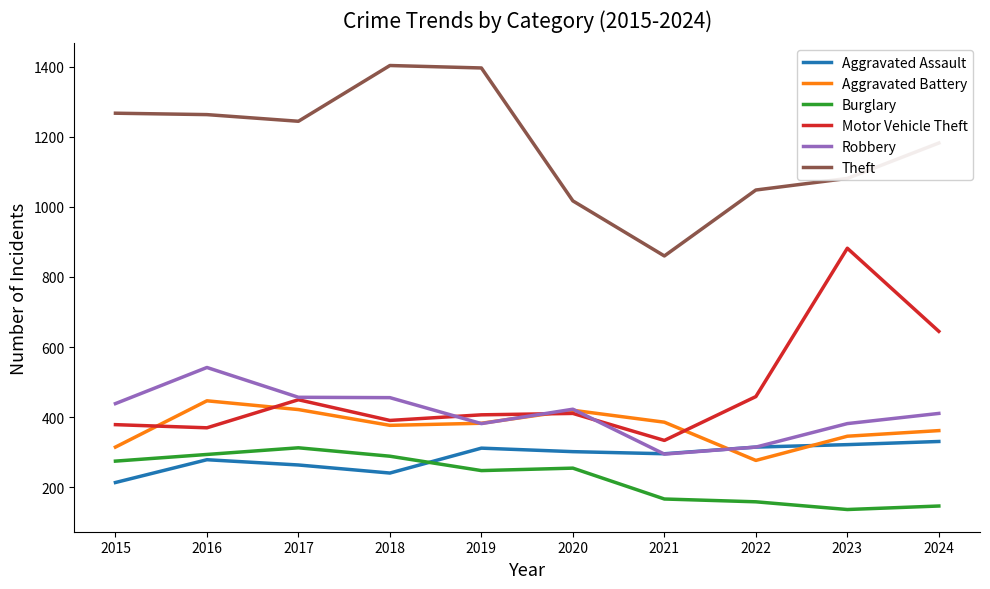

Which category has the lowest value in the Motor Vehicle Theft series?

2021